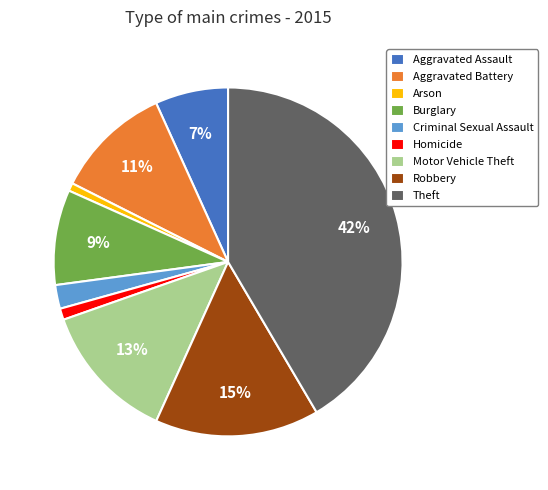

True or false: Aggravated Battery accounts for 11% of the total.

True